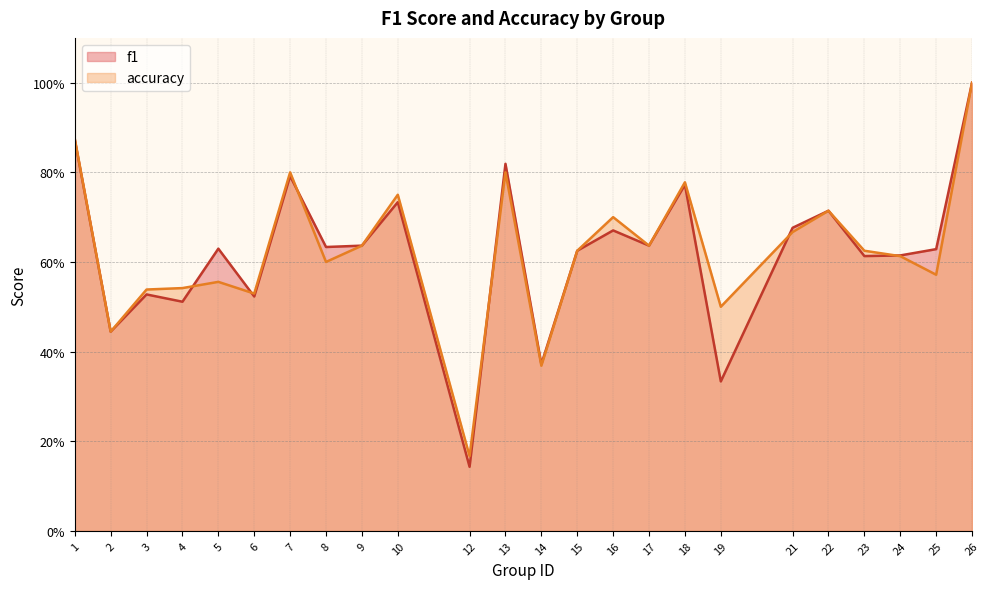

Reading right to left, list all the values displayed in this chart.

f1: 26=1.0	25=0.6	24=0.6	23=0.6	22=0.7	21=0.7	19=0.3	18=0.8	17=0.6	16=0.7	15=0.6	14=0.4	13=0.8	12=0.1	10=0.7	9=0.6	8=0.6	7=0.8	6=0.5	5=0.6	4=0.5	3=0.5	2=0.4	1=0.9
accuracy: 26=1.0	25=0.6	24=0.6	23=0.6	22=0.7	21=0.7	19=0.5	18=0.8	17=0.6	16=0.7	15=0.6	14=0.4	13=0.8	12=0.2	10=0.8	9=0.6	8=0.6	7=0.8	6=0.5	5=0.6	4=0.5	3=0.5	2=0.4	1=0.9